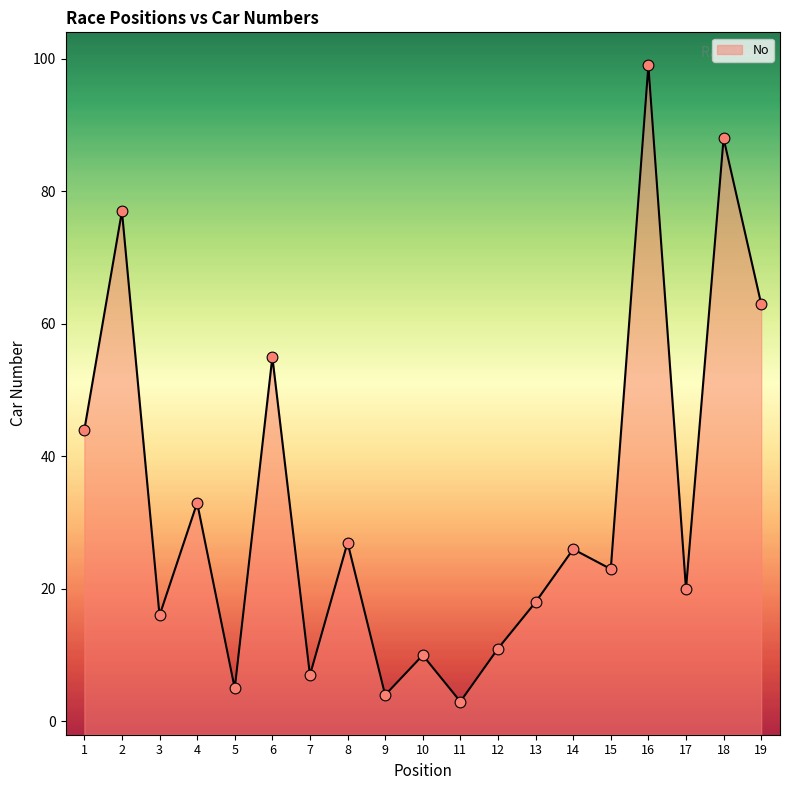

What is the change in value from 1 to 12?

-33